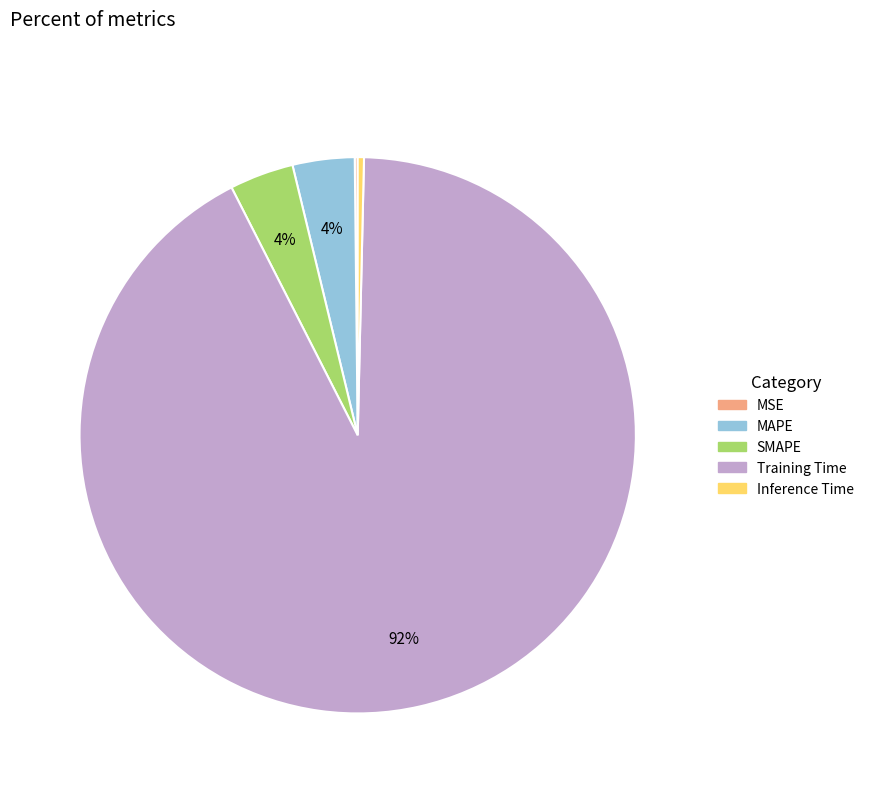

True or false: Training Time accounts for 99% of the total.

False